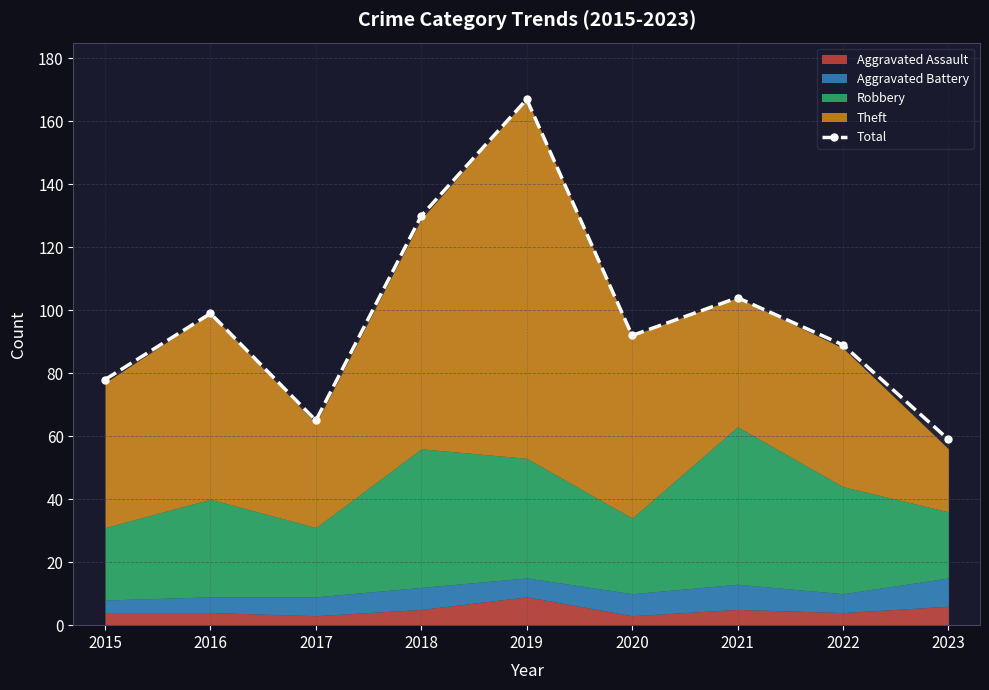

How many data points are less than 92?

4